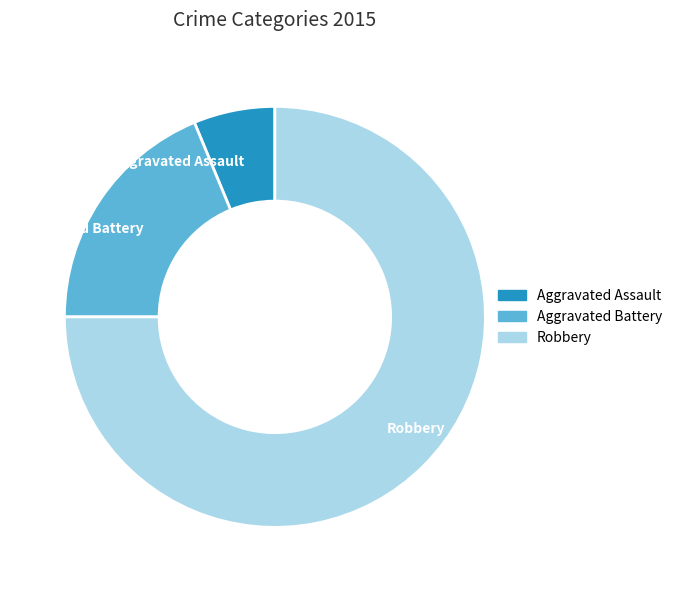

The Robbery slice represents 88% of the pie. True or false?

False